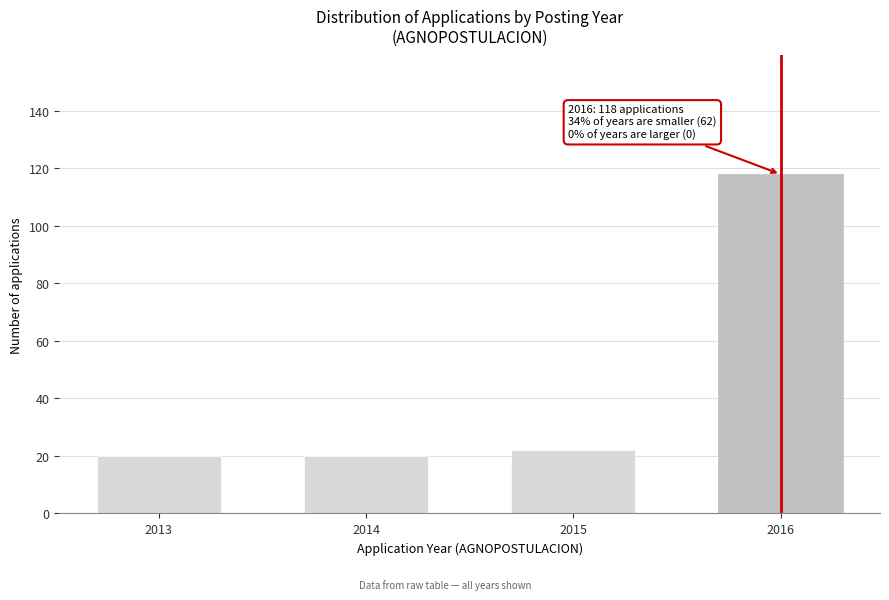

Reading left to right, transcribe all the data shown in this chart.

20	20	22	118